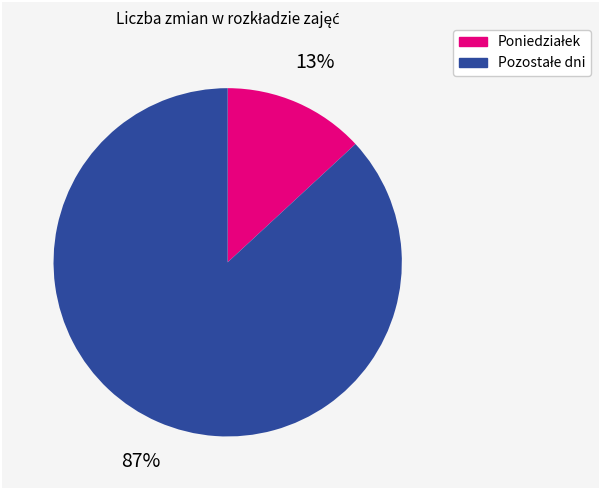

Does any single category account for the majority?

Yes